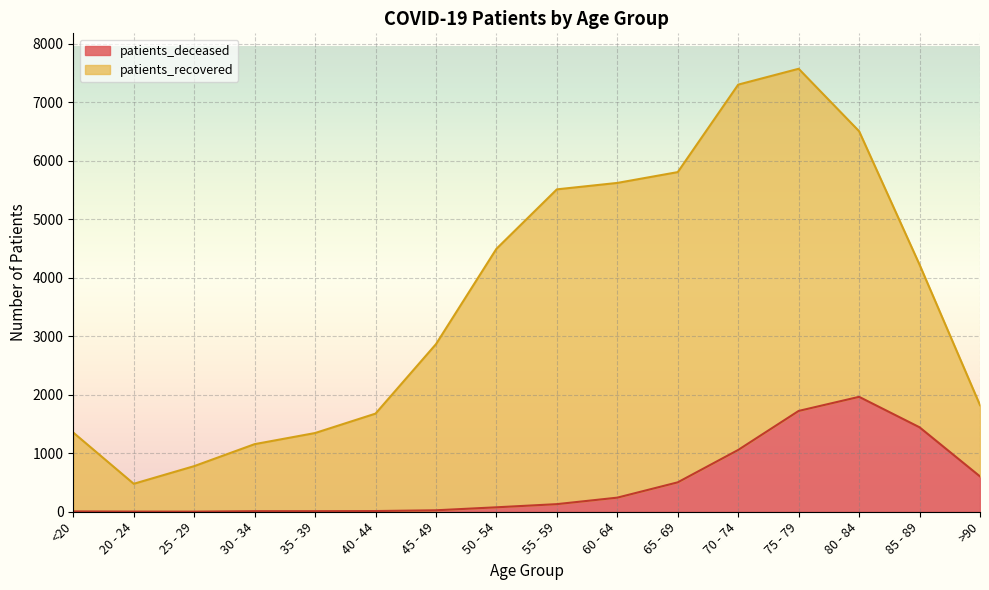

What is the maximum value shown in the chart?

1965